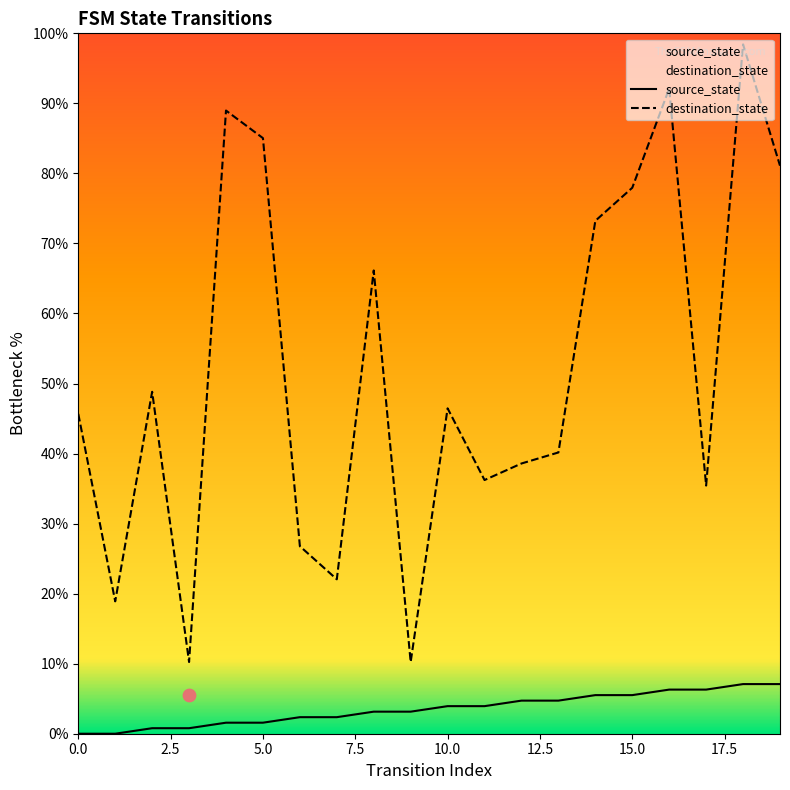

Which series reaches the maximum Y coordinate?

destination_state